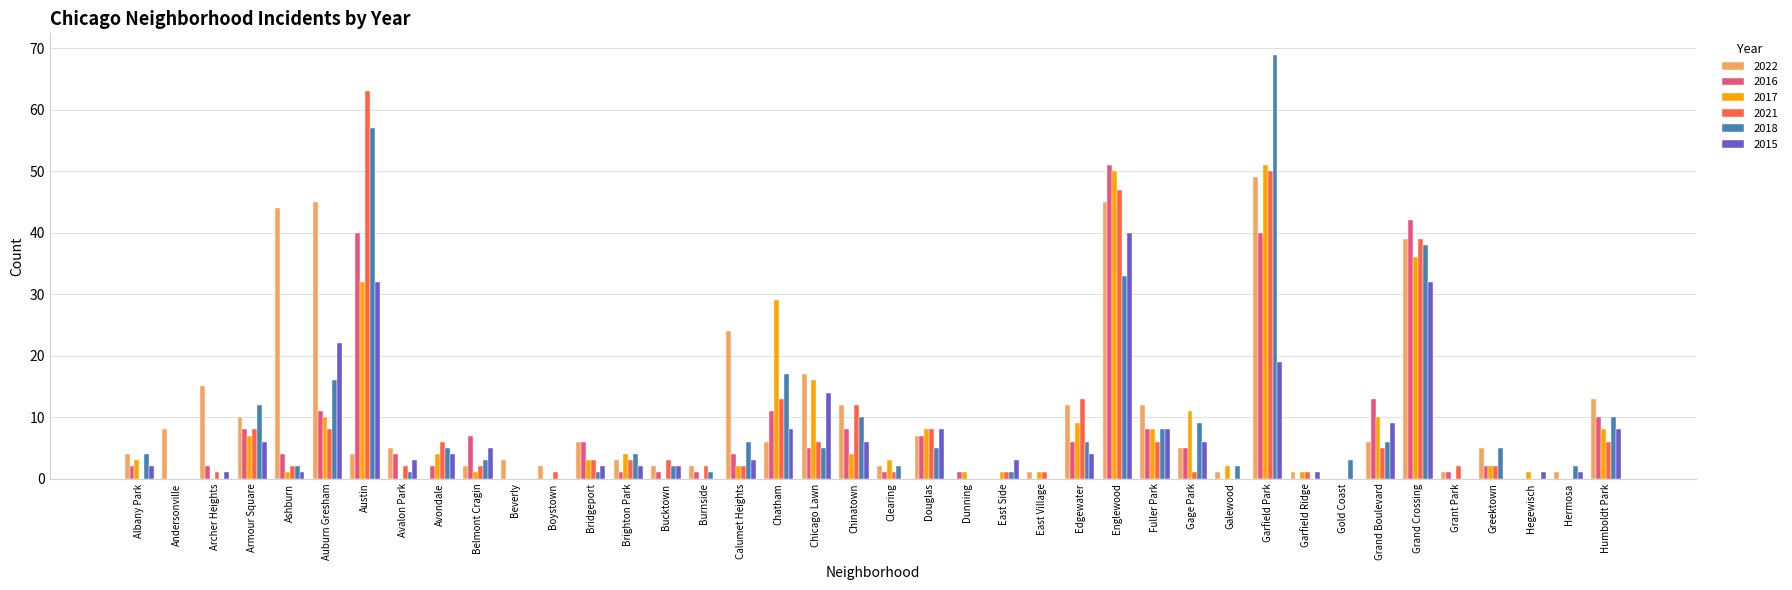

Is it true that 2016 equals 11 at Auburn Gresham?

True